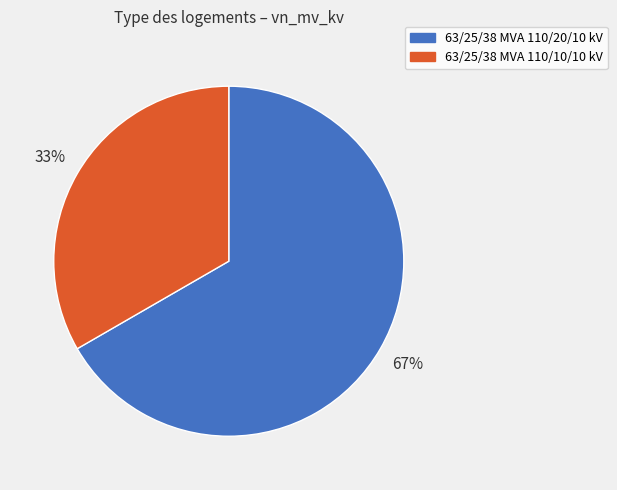

Do 63/25/38 MVA 110/10/10 kV and 63/25/38 MVA 110/20/10 kV together represent more than half of the pie?

Yes